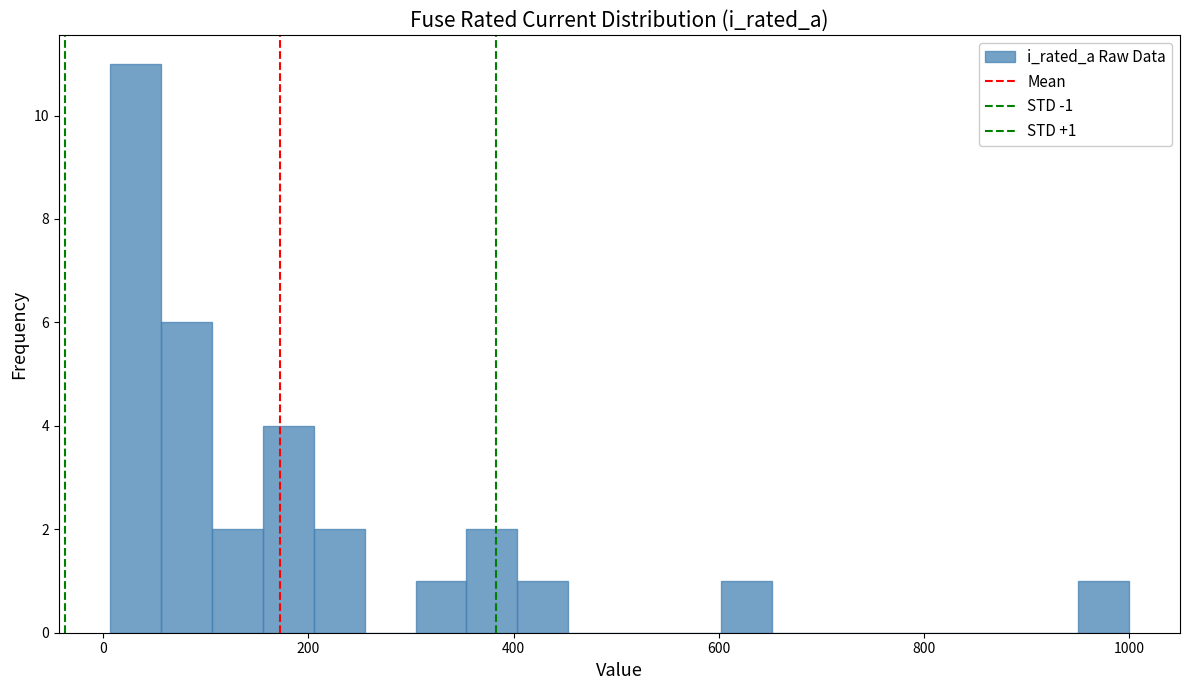

Read against the x-axis, roughly where is the centre of the tallest bar?

40